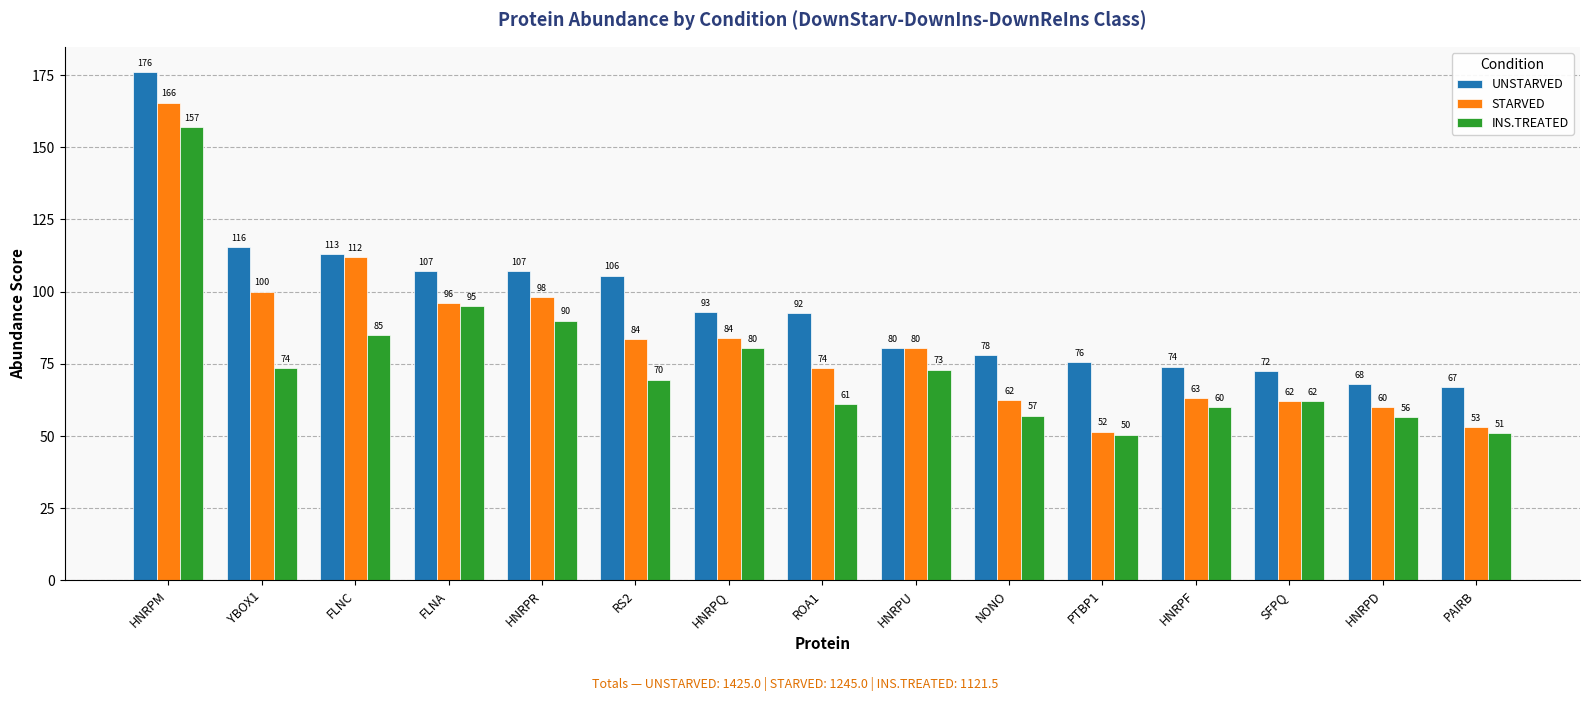

Rank the categories by INS.TREATED value from highest to lowest.

HNRPM, FLNA, HNRPR, FLNC, HNRPQ, YBOX1, HNRPU, RS2, SFPQ, ROA1, HNRPF, NONO, HNRPD, PAIRB, PTBP1